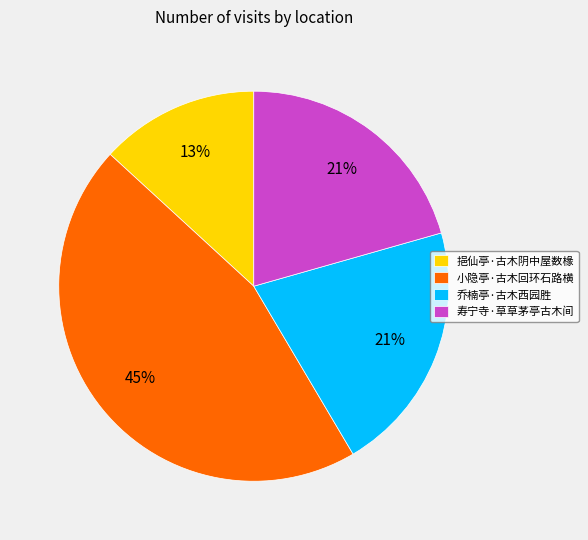

To the nearest percent, what is the average slice percentage?

25%